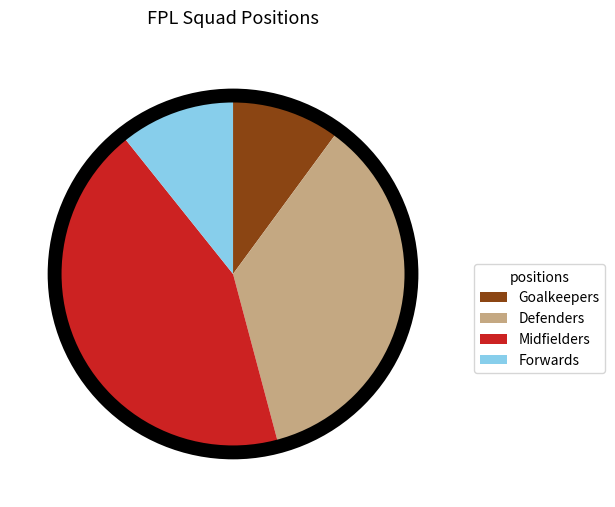

Rank the categories by value from lowest to highest.

Goalkeepers, Forwards, Defenders, Midfielders